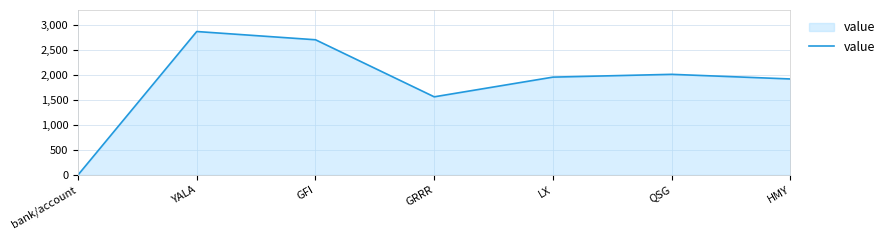

Which label corresponds to the smallest value in the chart?

bank/account